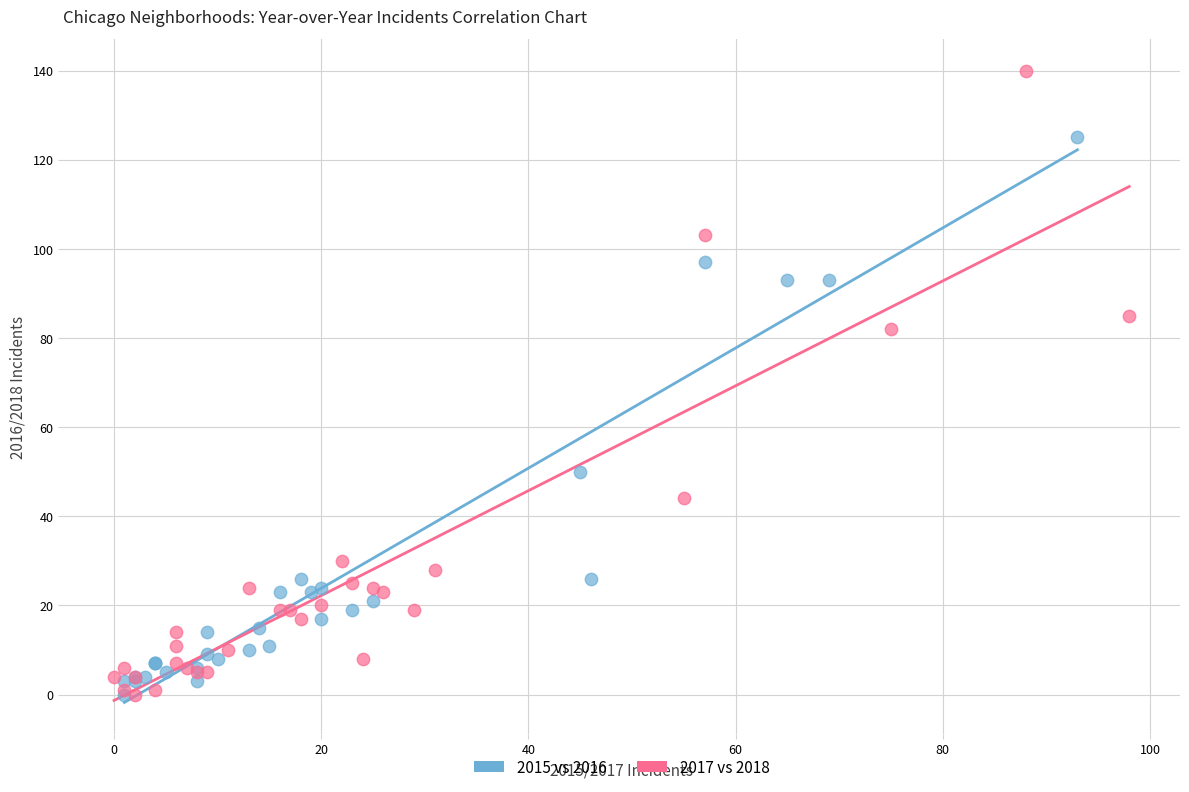

Which series reaches the maximum Y coordinate?

2017 vs 2018